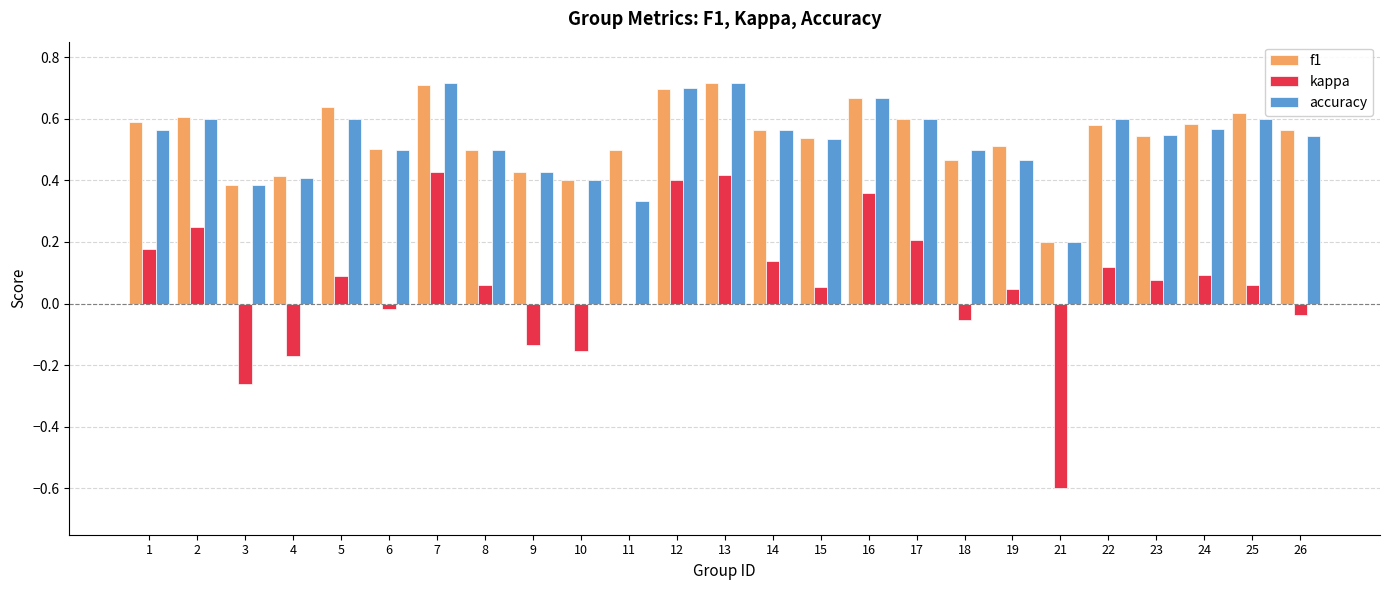

How many accuracy values are between 0 and 1?

25